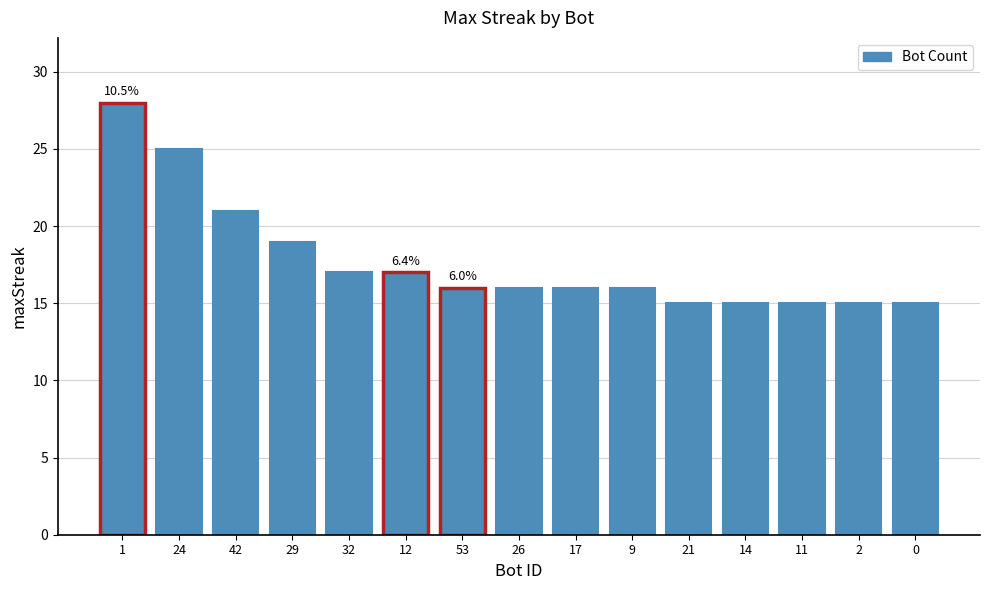

At which label is the value closest to 21?

42